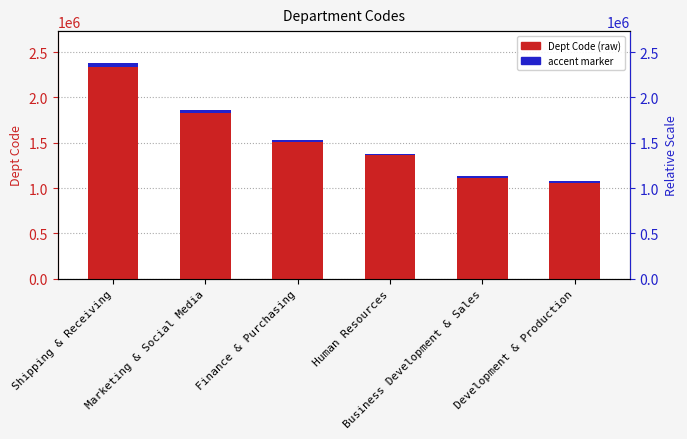

What is the highest value of the accent marker series?

35643.1